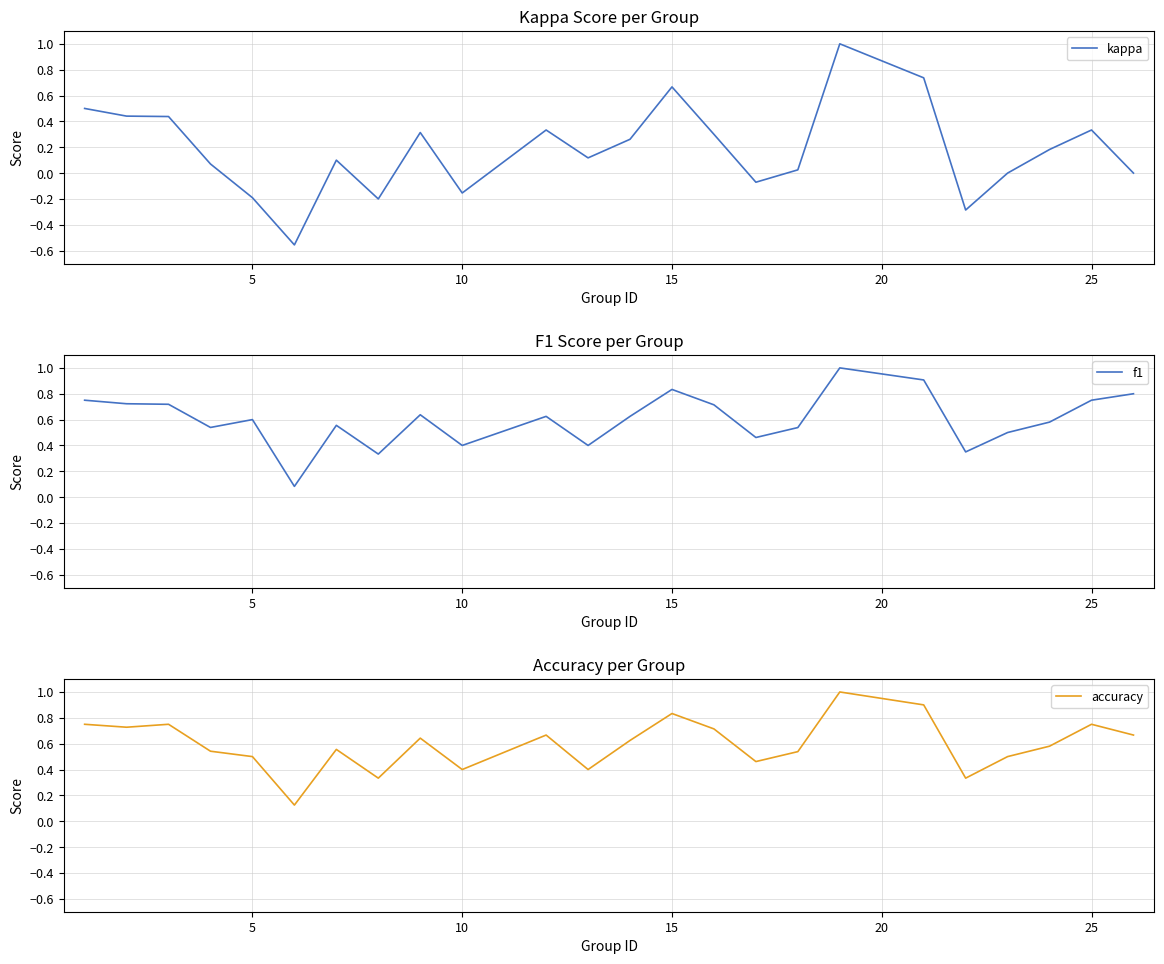

True or false: kappa and f1 cross at least once.

False